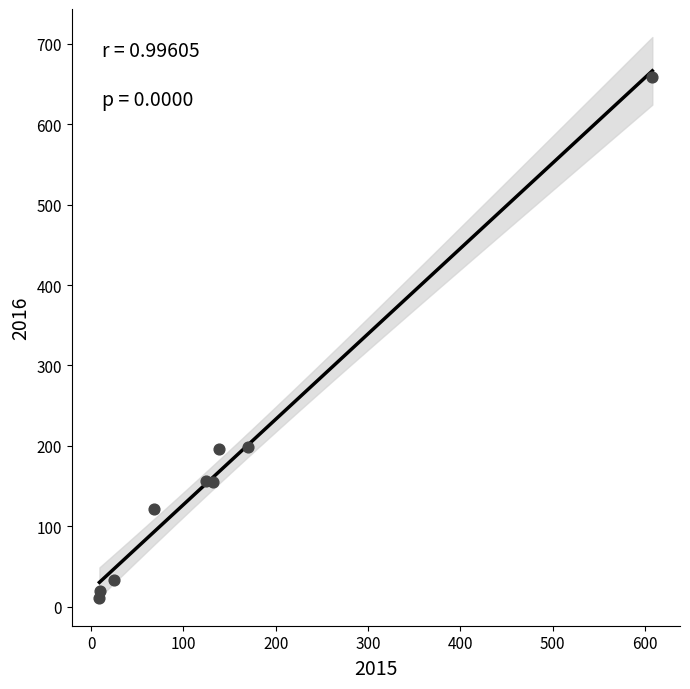

What is the range of X values (max minus min)?

599